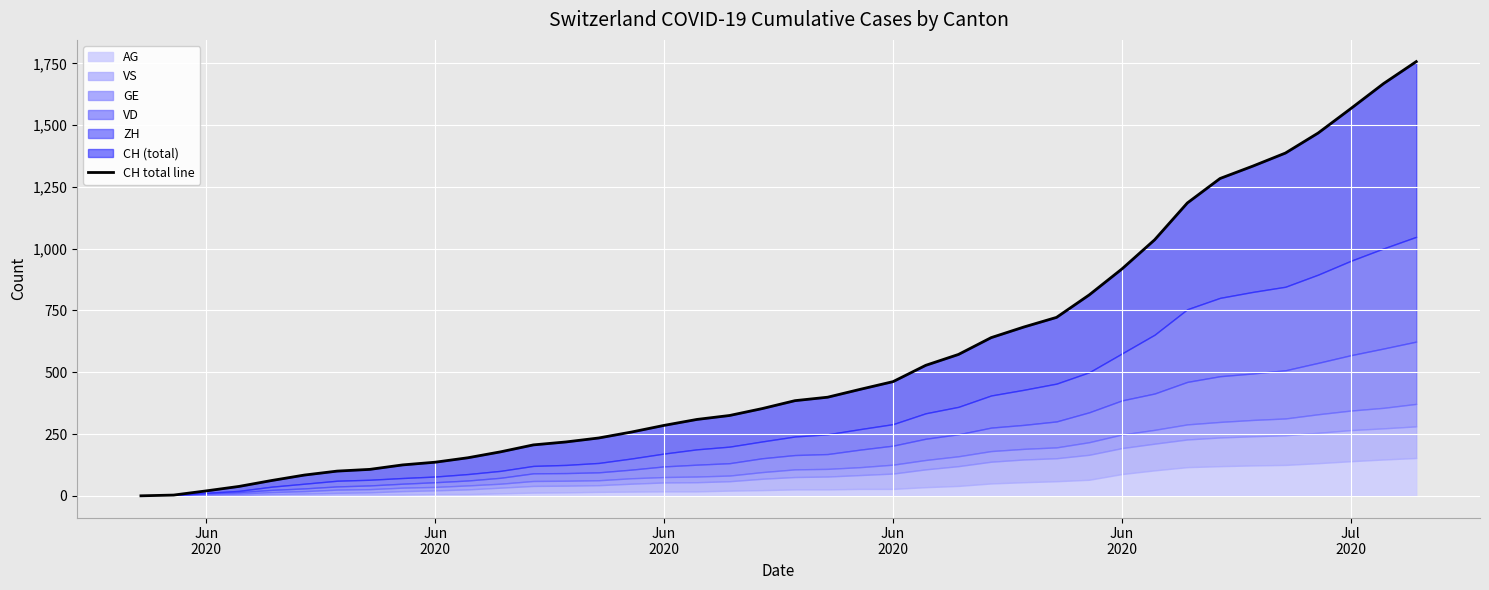

What is the sum of all values?

22434